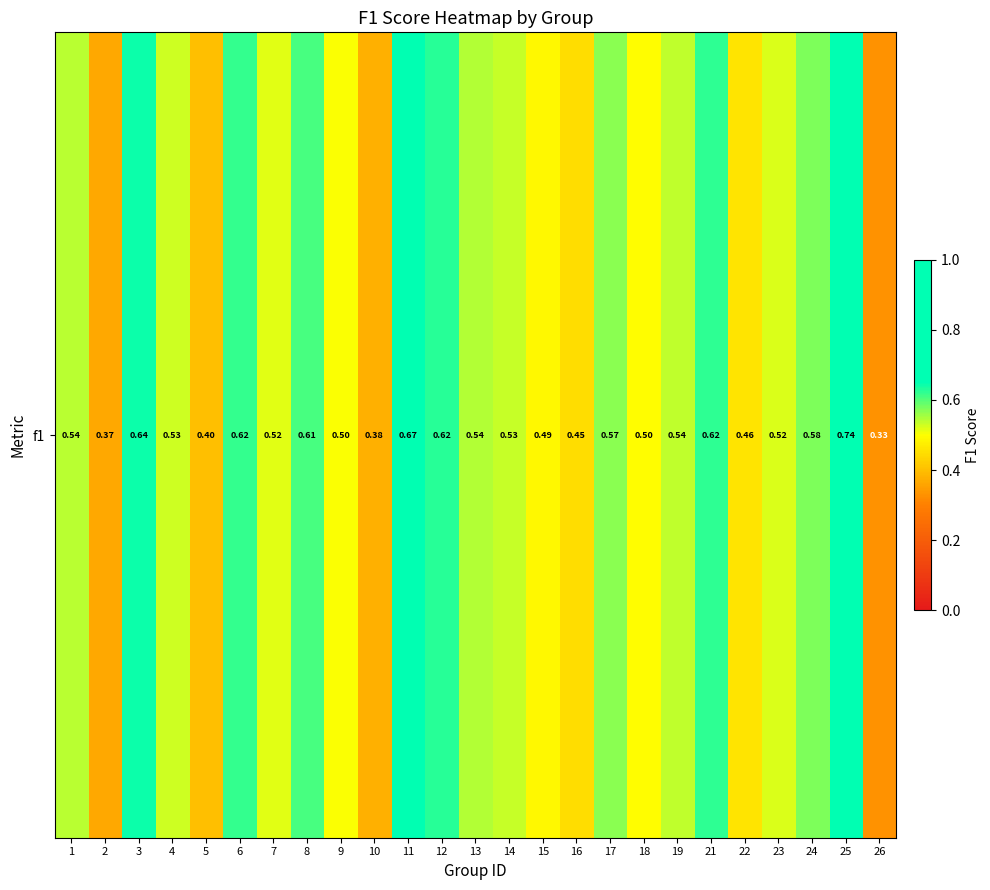

True or false: the data shows 0.5 at 23.

True